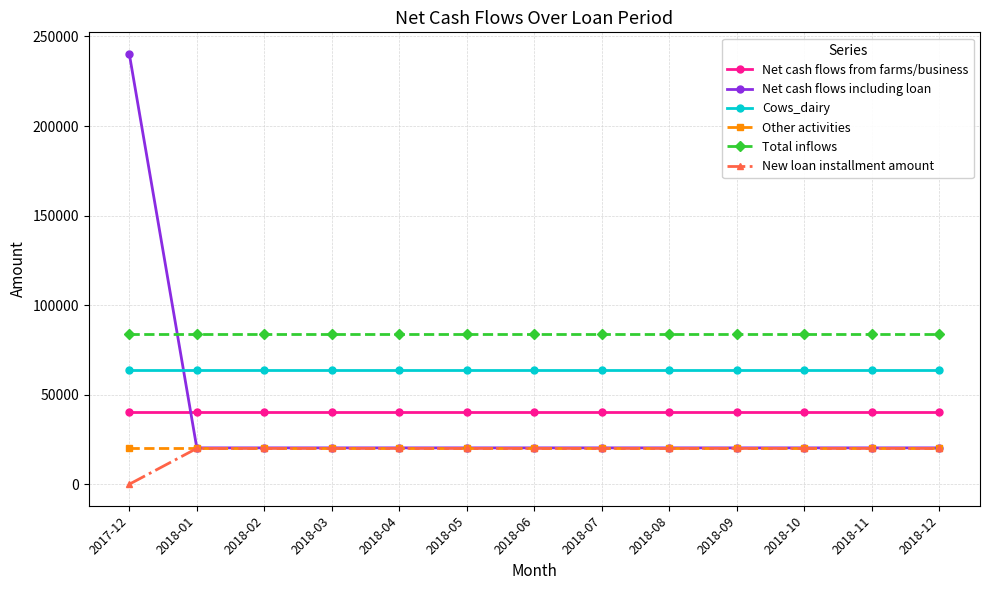

True or false: Total inflows and New loan installment amount cross at least once.

False